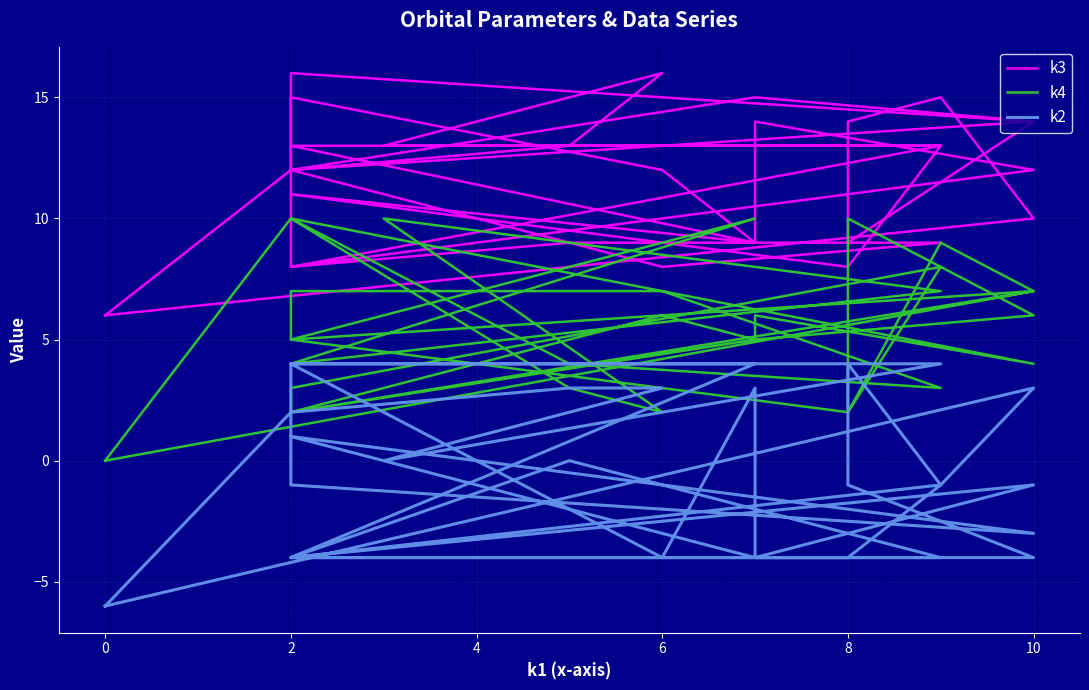

What is the maximum value for k4?

10